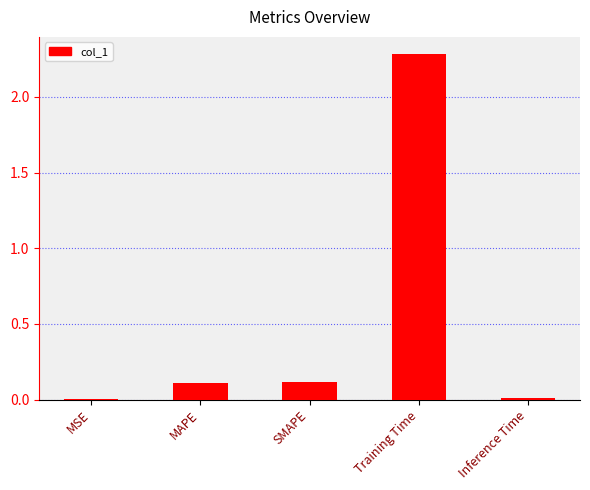

What is the maximum value shown in the chart?

2.3